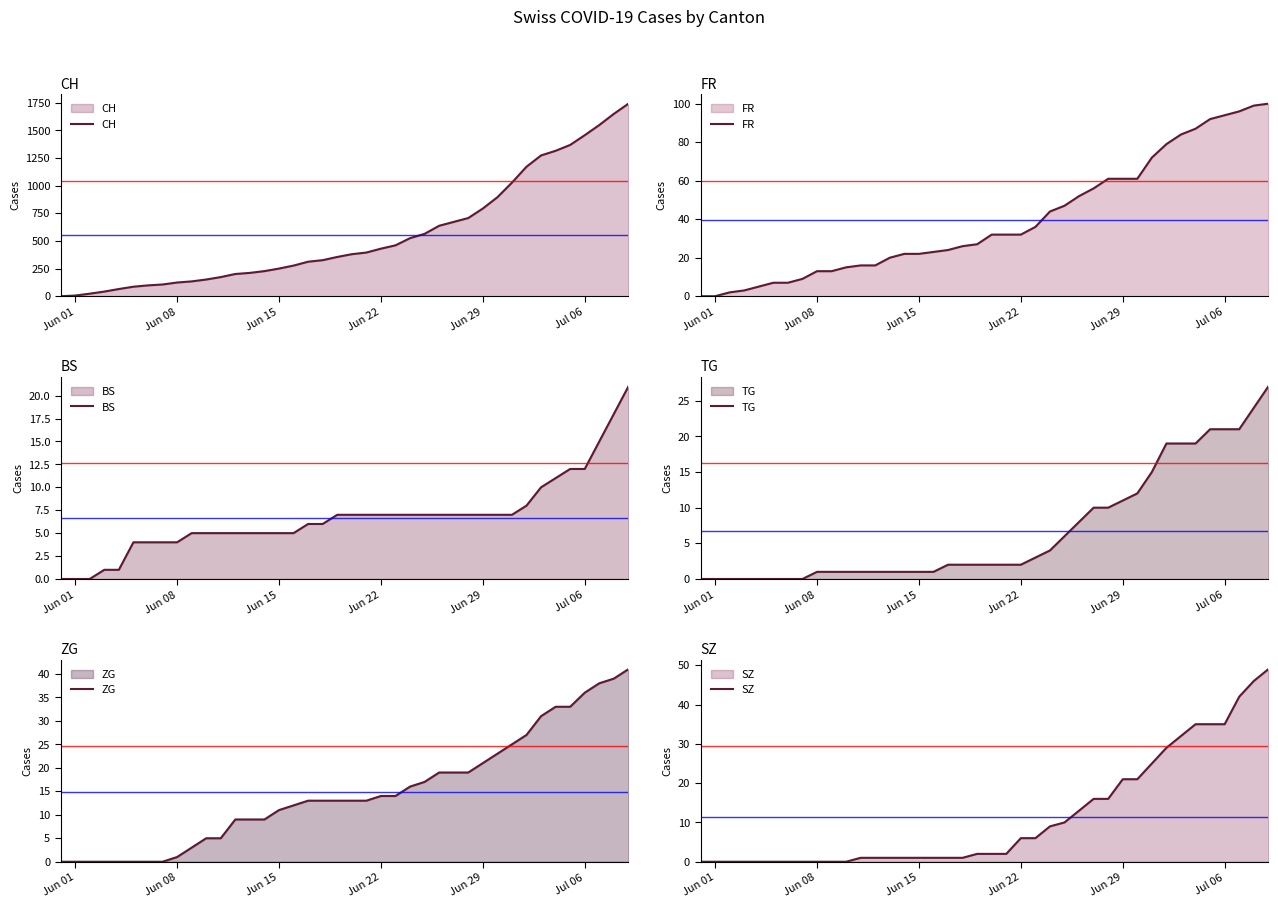

How many lines are shown in the chart?

6